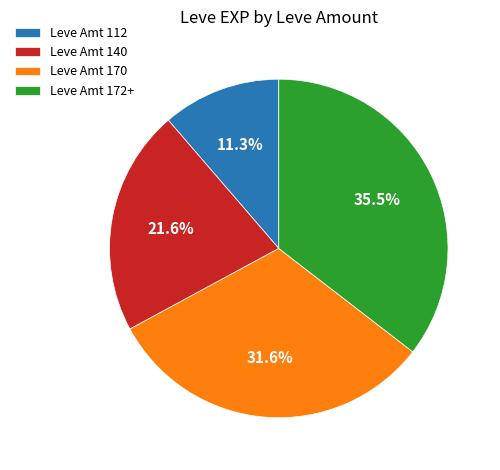

To the nearest percent, what is the difference between the largest and smallest slice percentages?

24%